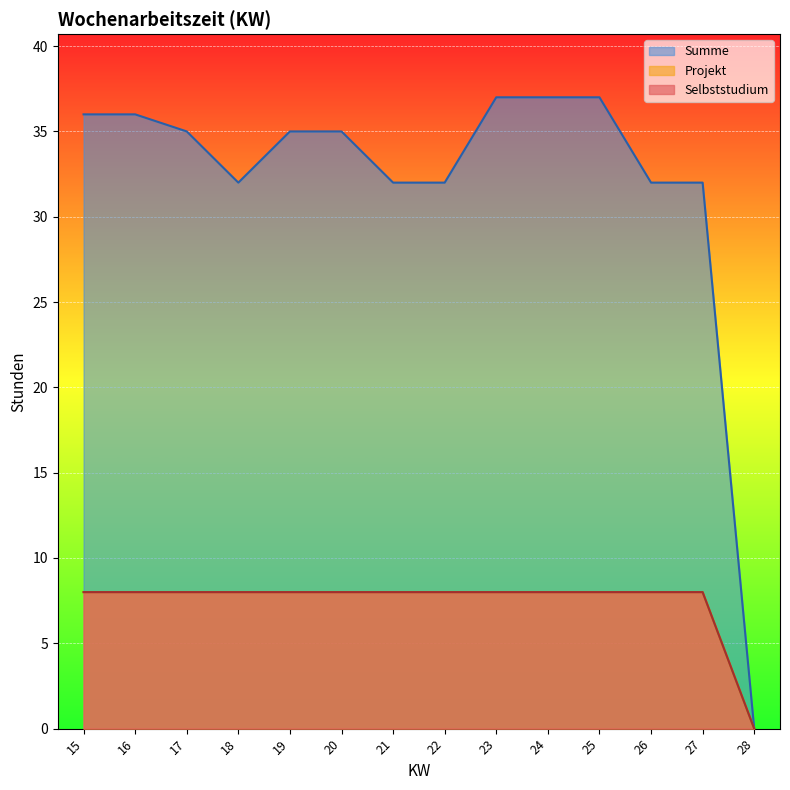

Rank the series at 26 from lowest to highest value.

Projekt, Selbststudium, Summe